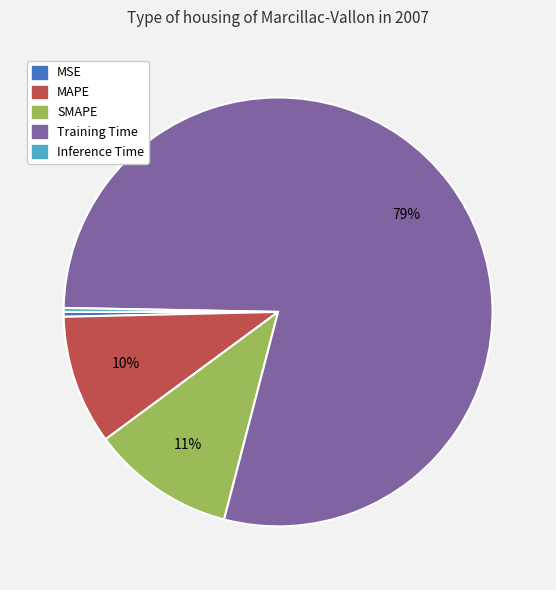

True or false: SMAPE accounts for 11% of the total.

True